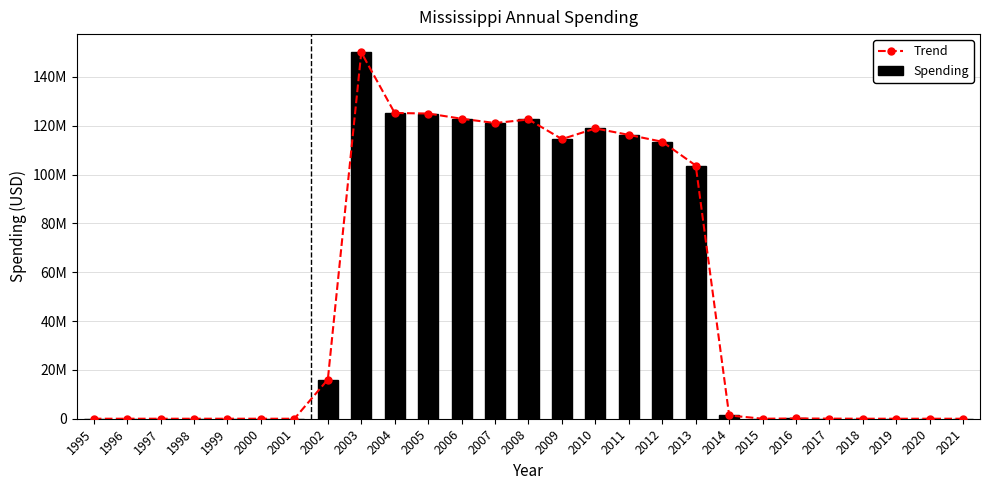

What is the total value across all series at 2009?

228998736